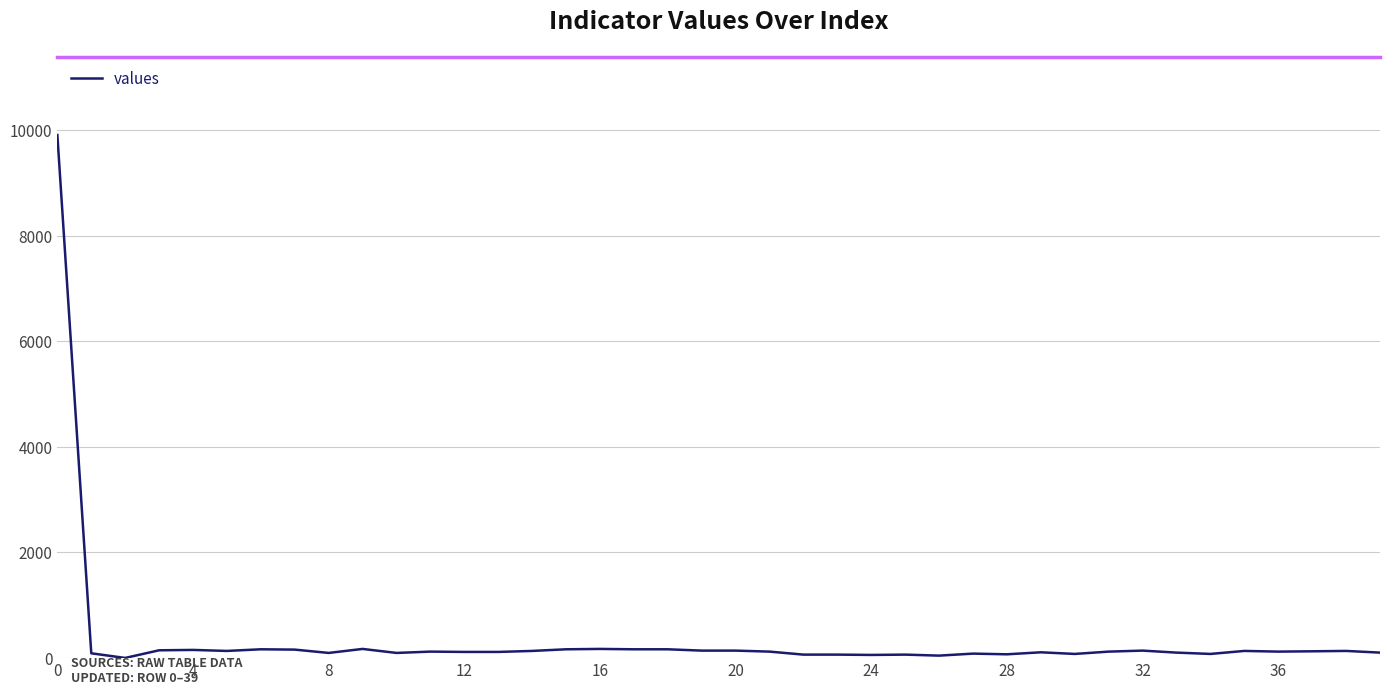

What is the maximum value shown in the chart?

9911